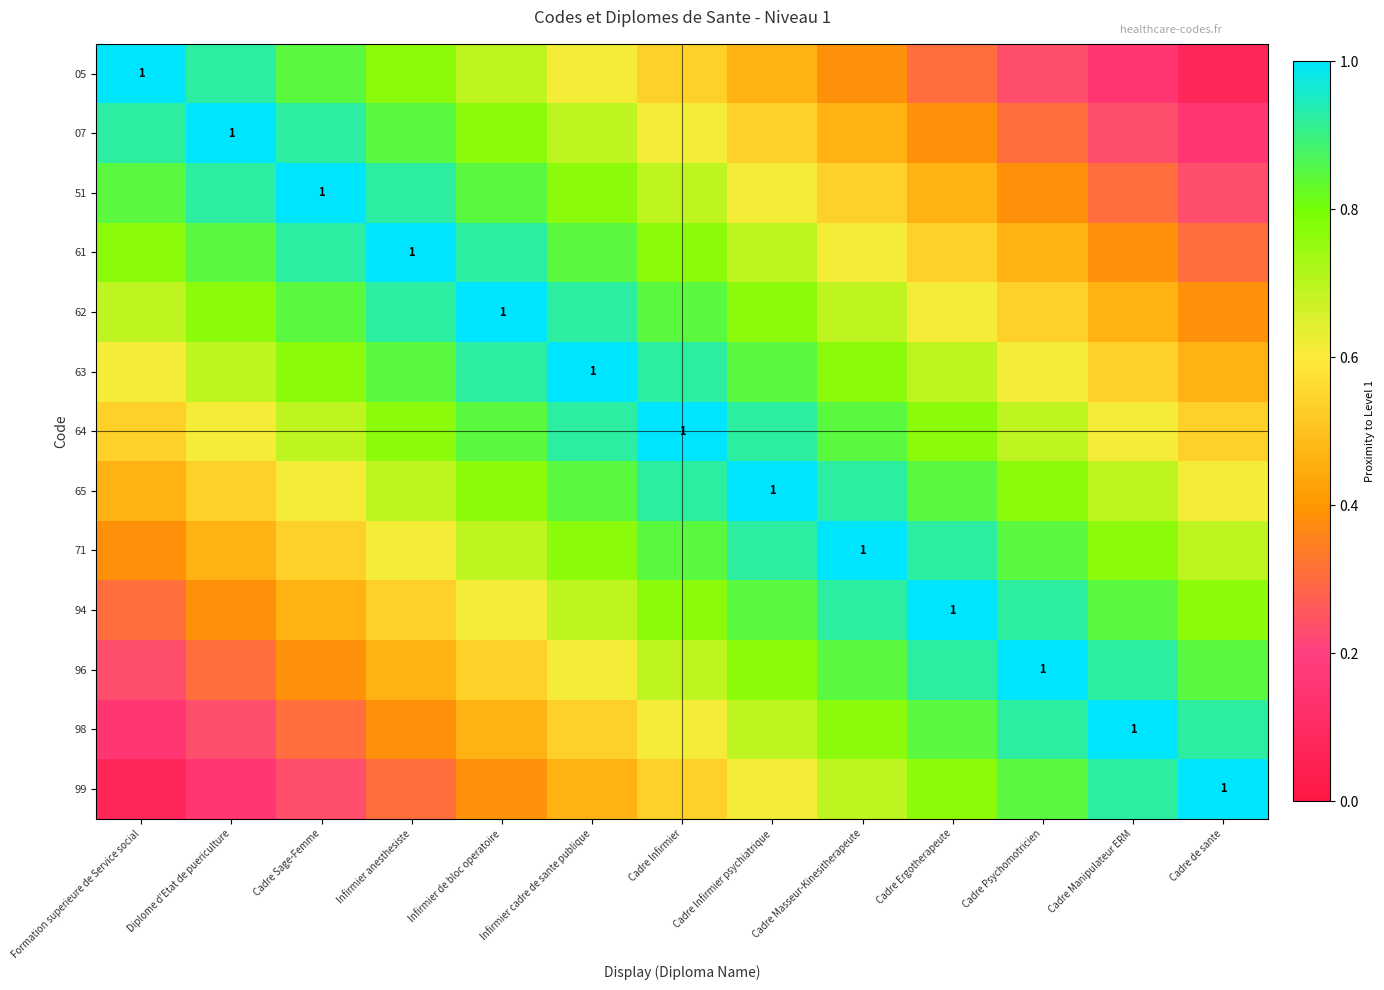

What is the total value across all series at Cadre Infirmier psychiatrique?

9.7